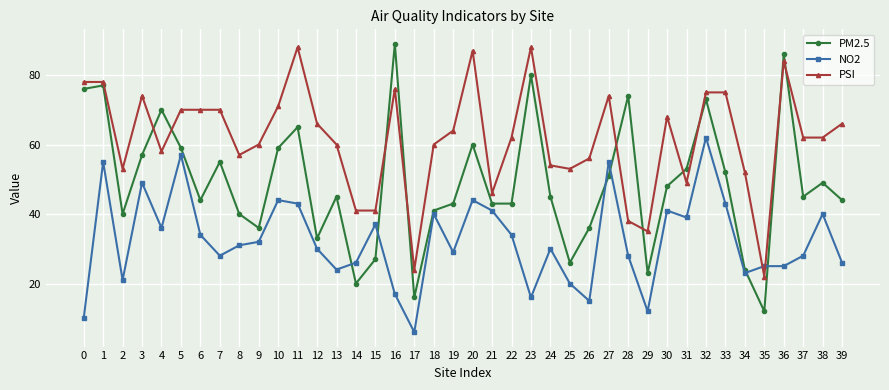

True or false: NO2 and PM2.5 cross at least once.

True